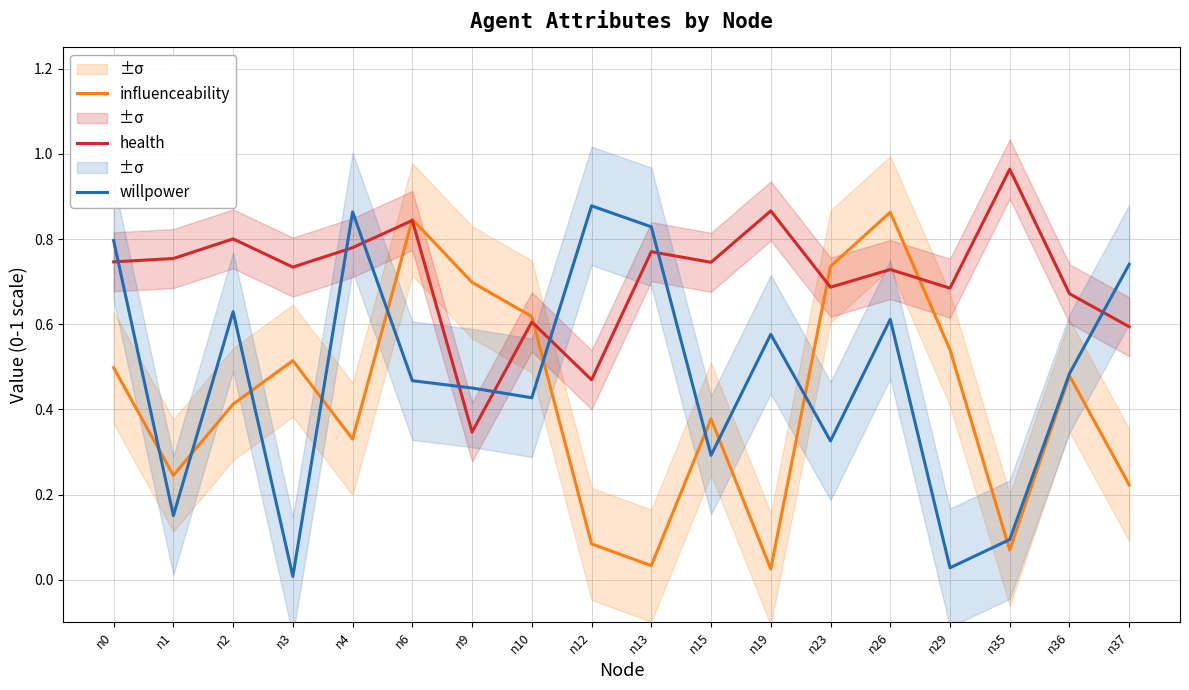

How many data points does each series have?

18